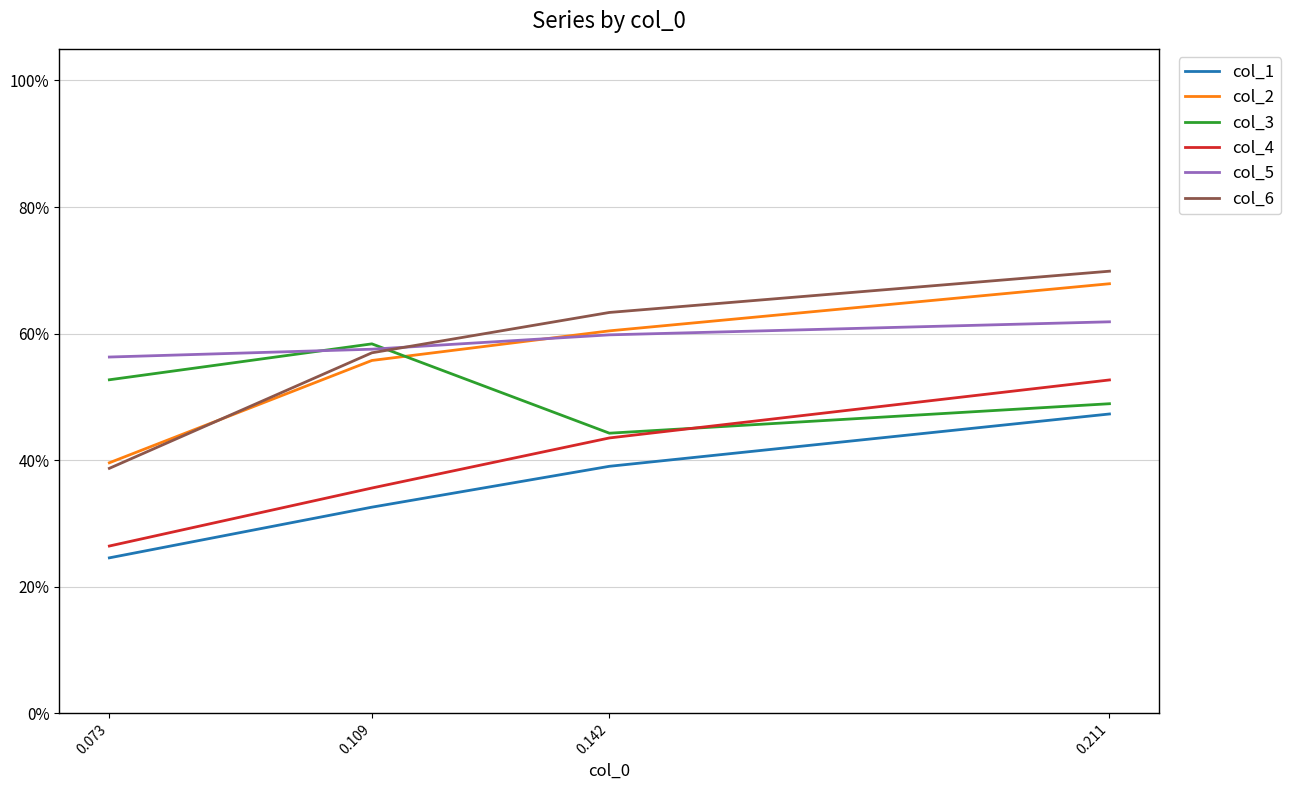

Reading left to right, transcribe all the data shown in this chart.

col_1: 0.2	0.3	0.4	0.5
col_2: 0.4	0.6	0.6	0.7
col_3: 0.5	0.6	0.4	0.5
col_4: 0.3	0.4	0.4	0.5
col_5: 0.6	0.6	0.6	0.6
col_6: 0.4	0.6	0.6	0.7